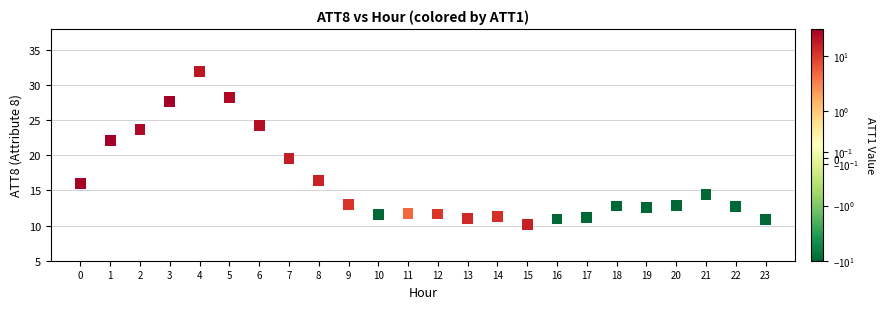

Count the number of points in this scatter plot.

24